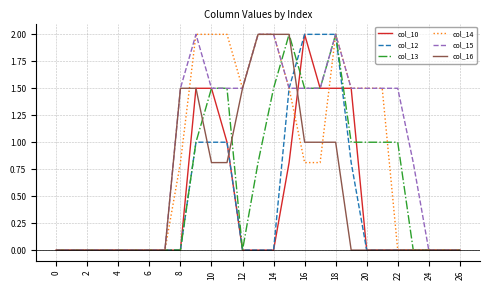

Which series has the largest total across all categories?

col_15